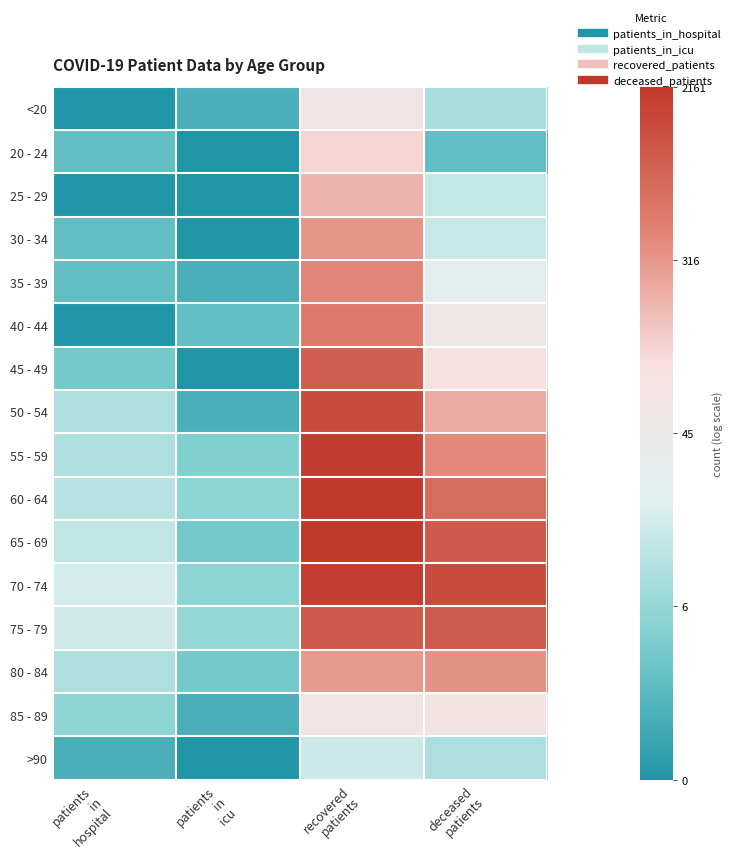

Rank the series at deceased patients from highest to lowest value.

70 - 74, 65 - 69, 75 - 79, 60 - 64, 55 - 59, 80 - 84, 50 - 54, 45 - 49, 85 - 89, 40 - 44, 35 - 39, 30 - 34, 25 - 29, >90, <20, 20 - 24